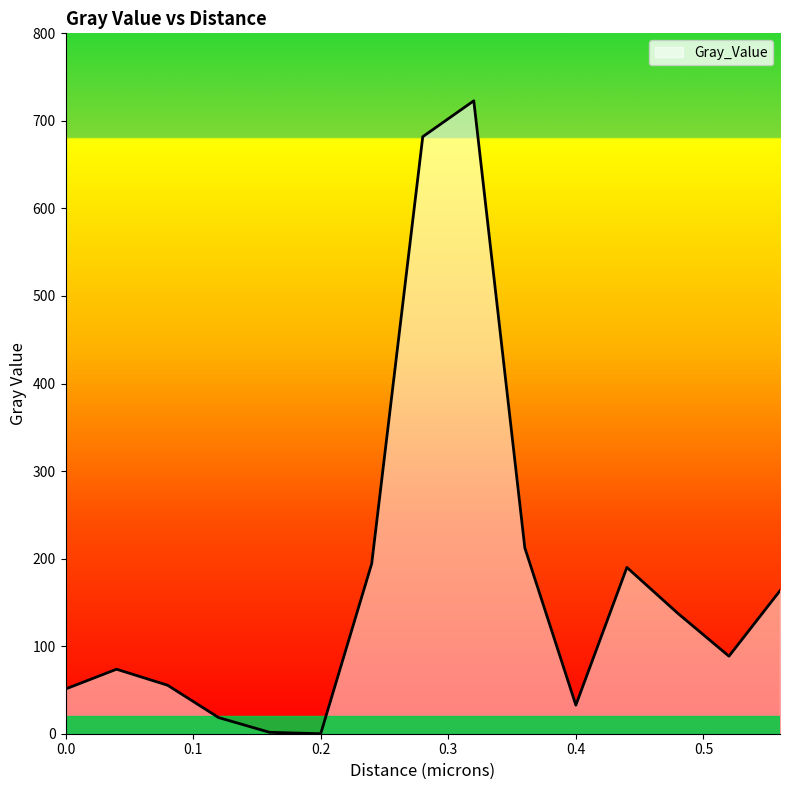

What is the greatest value displayed?

723.0